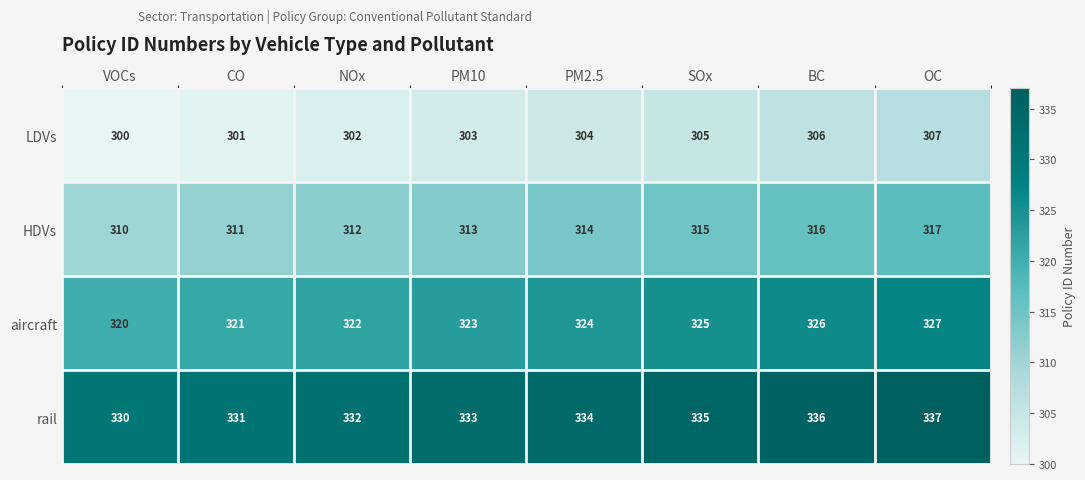

True or false: aircraft has a value of 326 at BC.

True